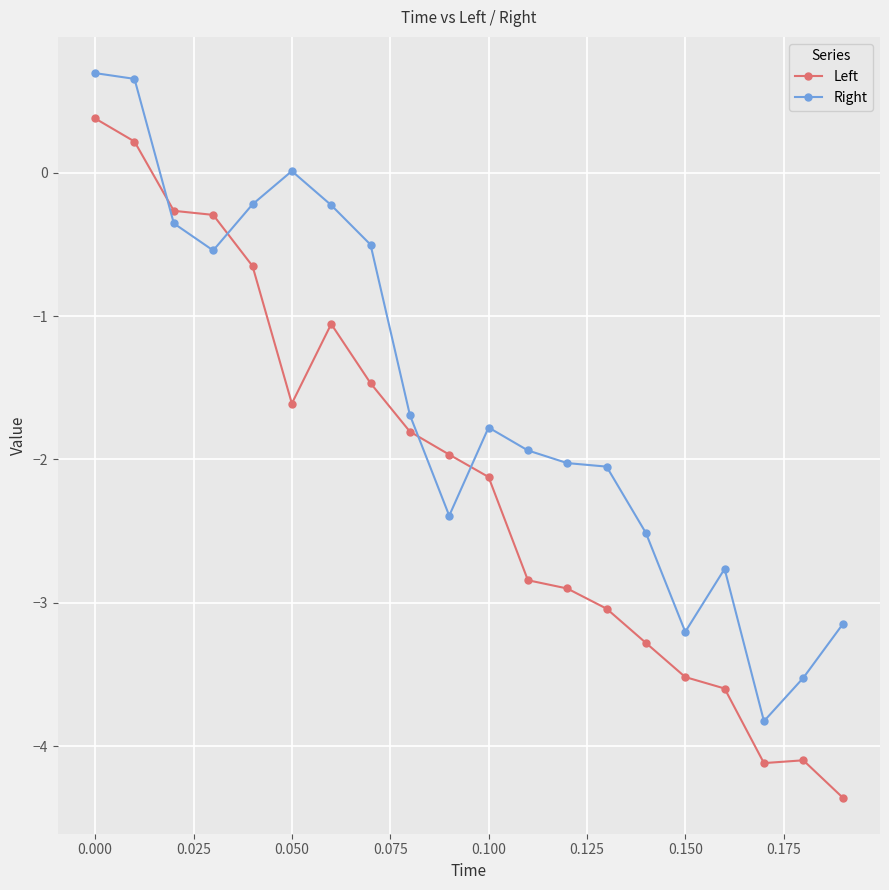

What is the value of the Left point at the 8th from the left?

-1.5